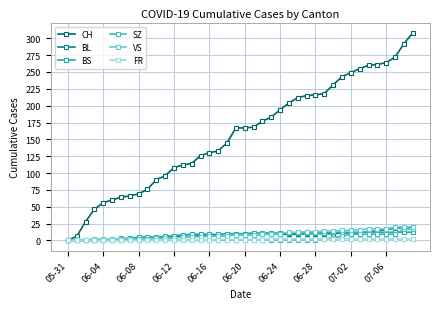

What is the difference between the maximum and minimum values in the BL series?

20